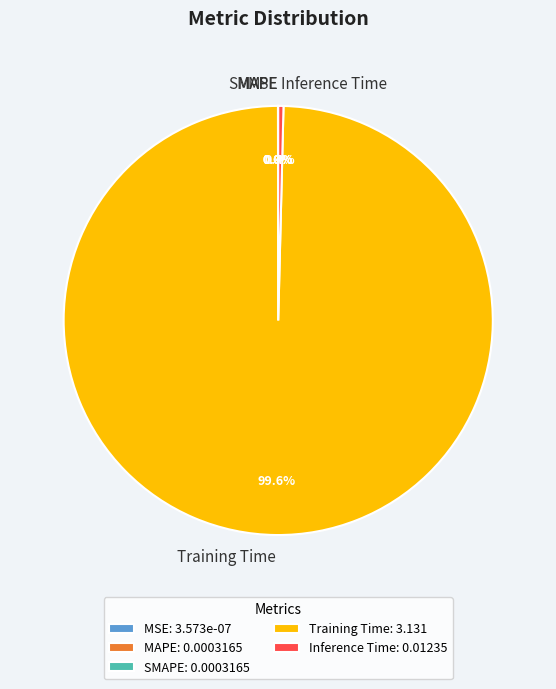

What percentage is NOT represented by Training Time?

0.4%